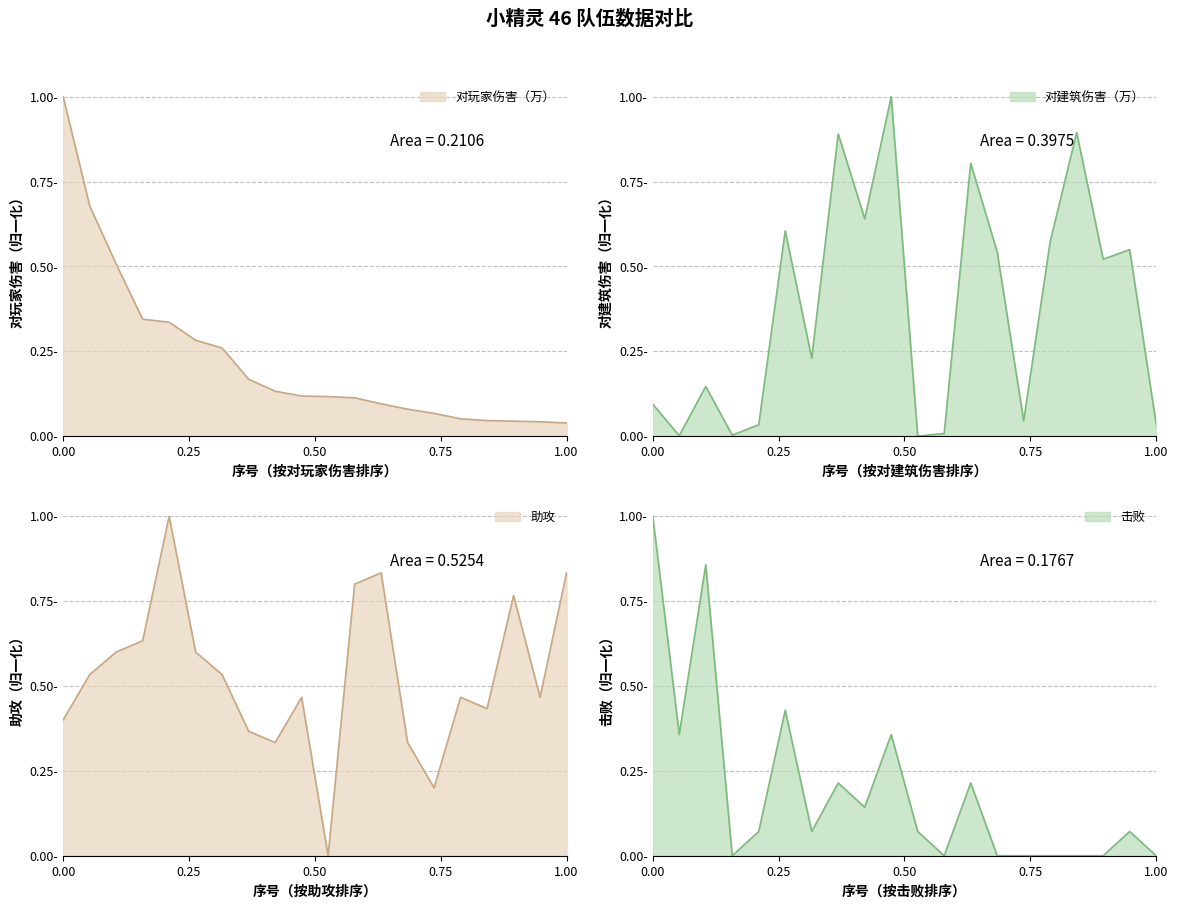

What is the difference between the highest and lowest values at 8?

0.7